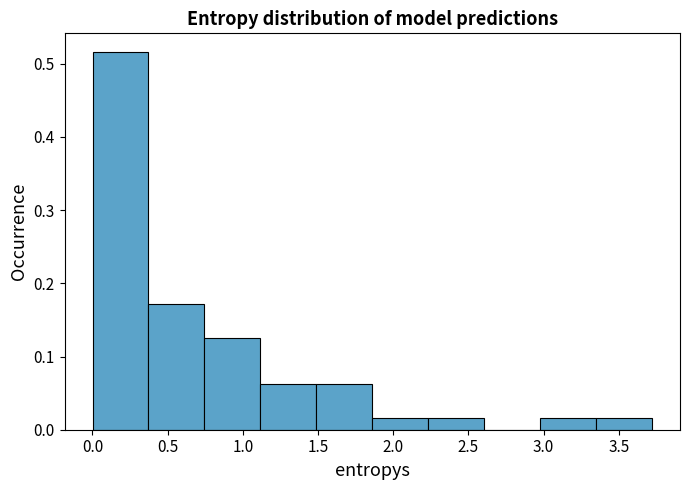

Which range on the x-axis has the tallest bar?

0.00 to 0.35